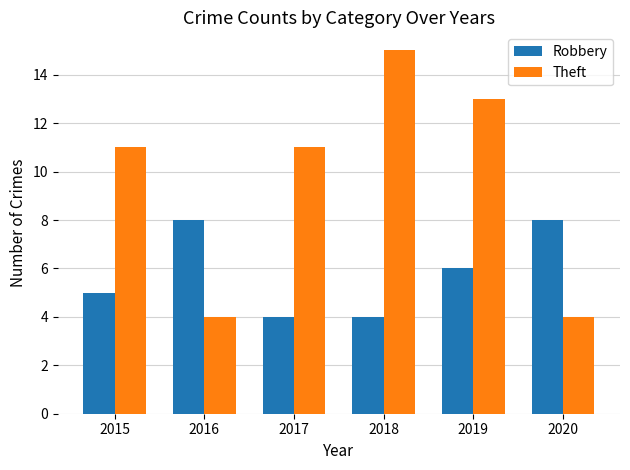

What is the sum of the Theft values at 2016 and 2017?

15